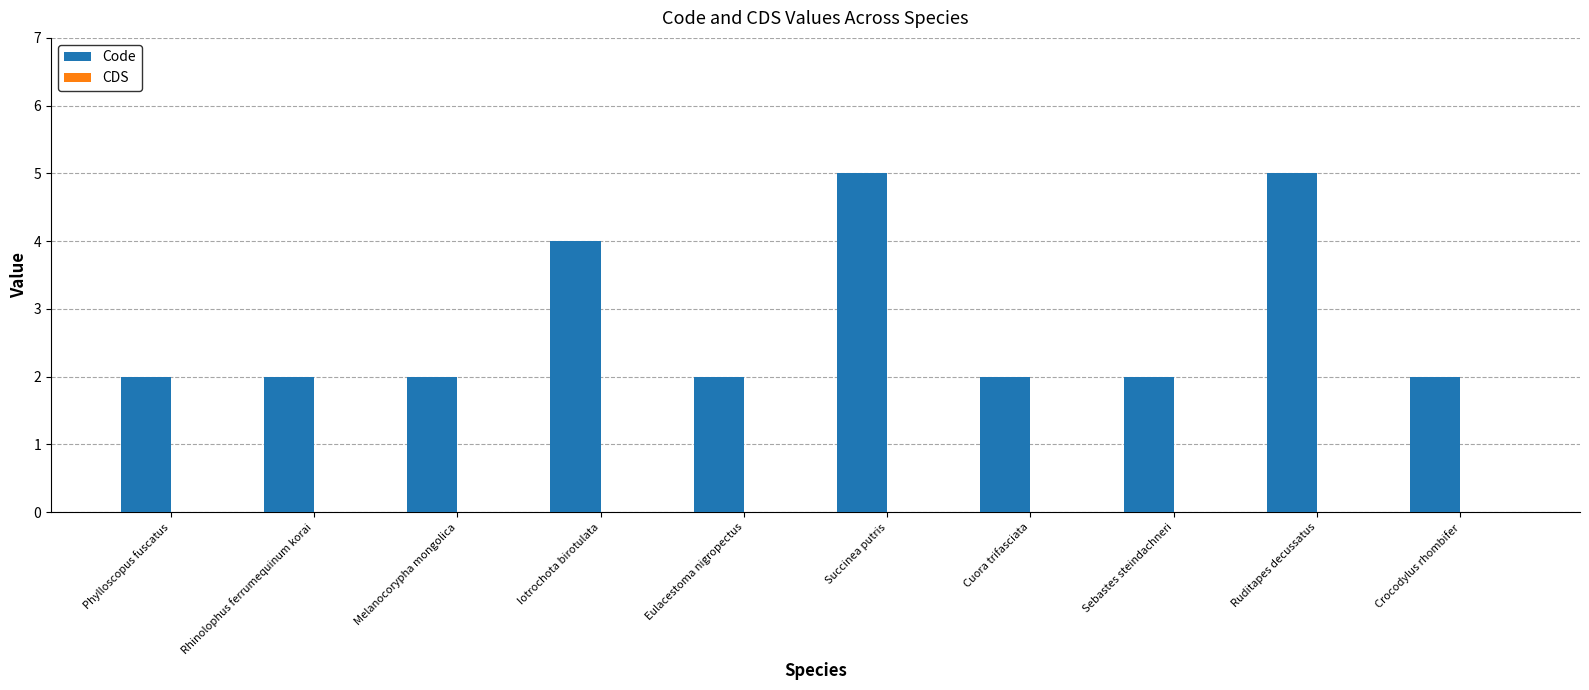

How many bars are there in total?

10